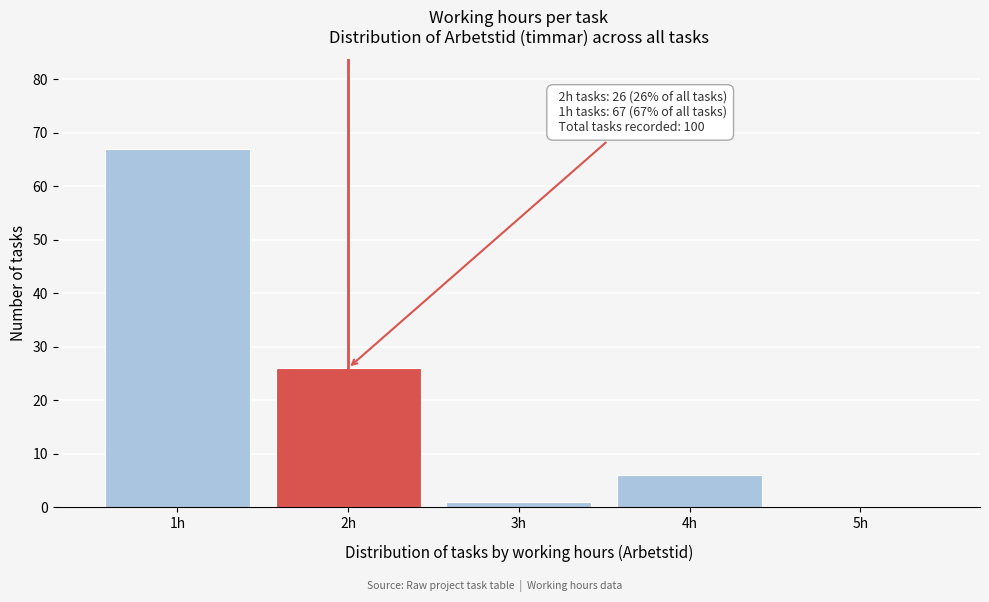

Reading right to left, transcribe all the data shown in this chart.

5h=0	4h=6	3h=1	2h=26	1h=67